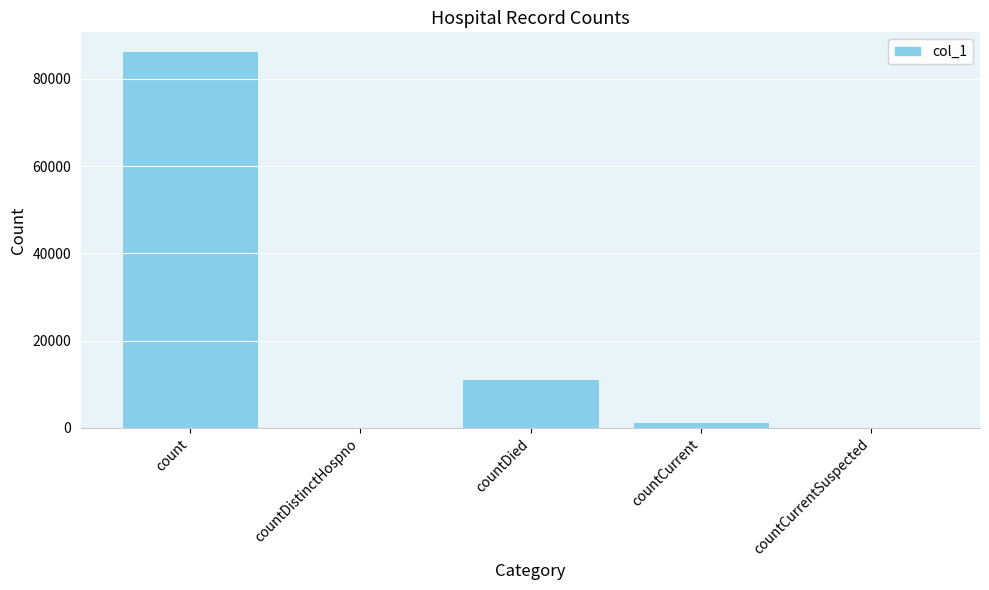

At which label does the data first exceed 1329?

count